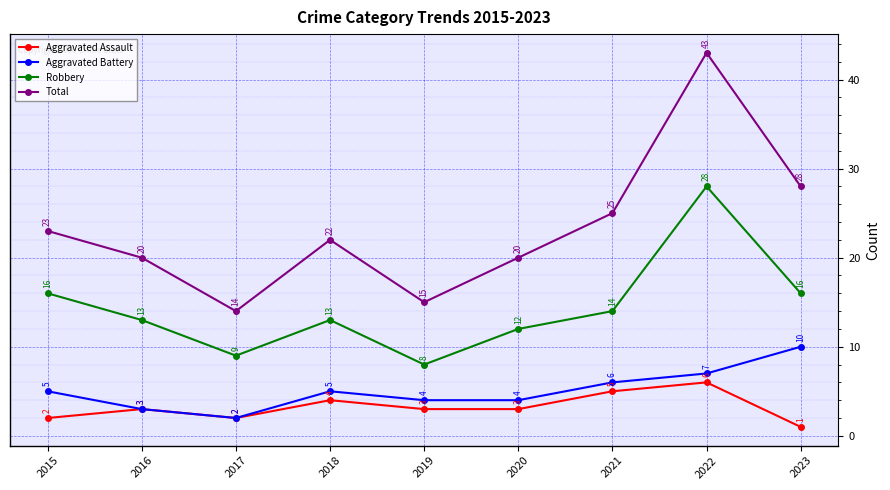

Reading left to right, what are all the values shown in this chart?

Aggravated Assault: 2015=2	2016=3	2017=2	2018=4	2019=3	2020=3	2021=5	2022=6	2023=1
Aggravated Battery: 2015=5	2016=3	2017=2	2018=5	2019=4	2020=4	2021=6	2022=7	2023=10
Robbery: 2015=16	2016=13	2017=9	2018=13	2019=8	2020=12	2021=14	2022=28	2023=16
Total: 2015=23	2016=20	2017=14	2018=22	2019=15	2020=20	2021=25	2022=43	2023=28